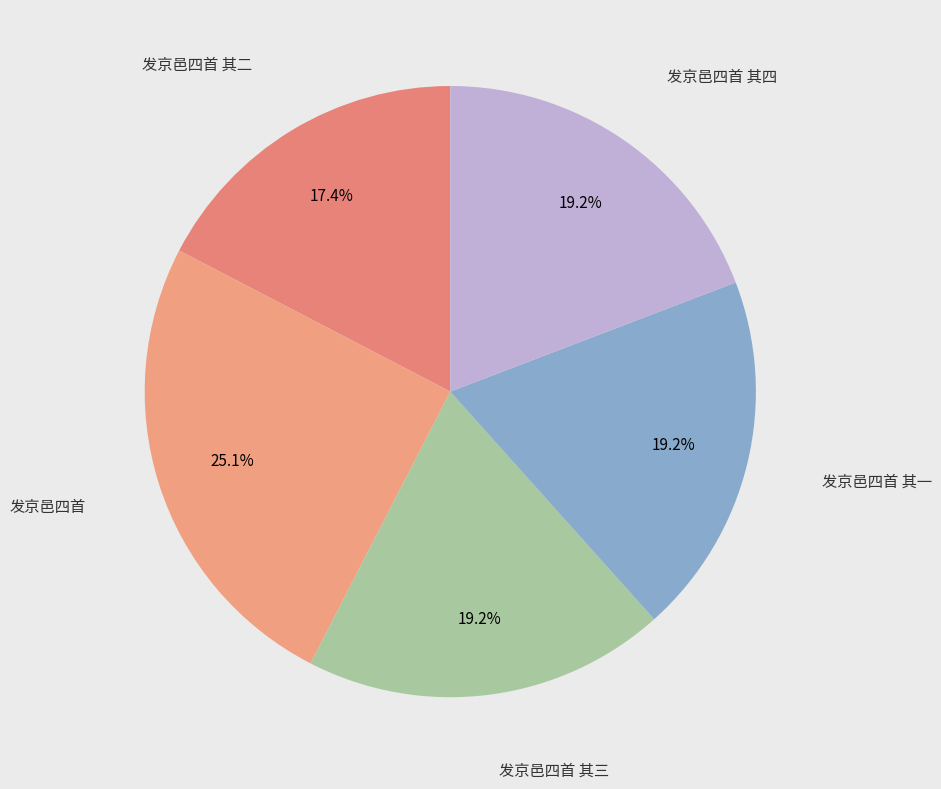

Count the number of slices in the pie.

5